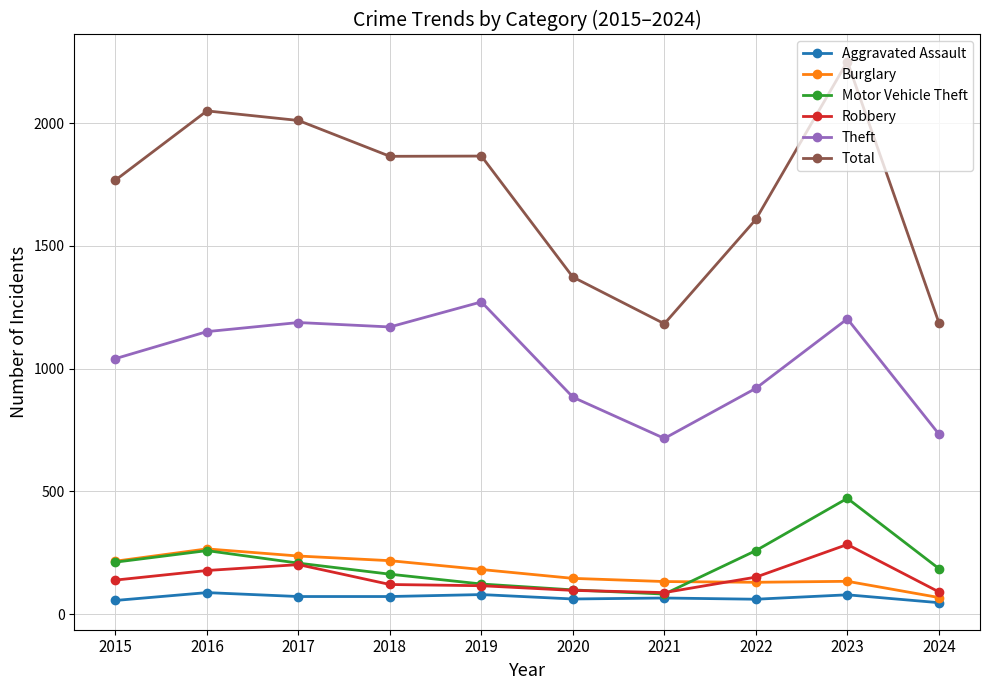

What is the value of the Total point at the 1st from the left?

1768